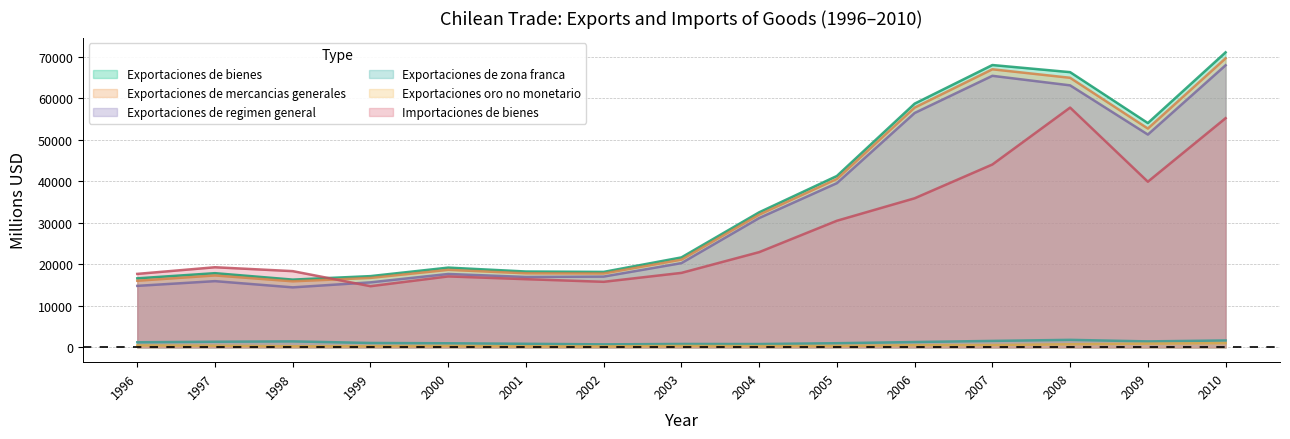

What is the maximum value for Exportaciones de bienes?

71029